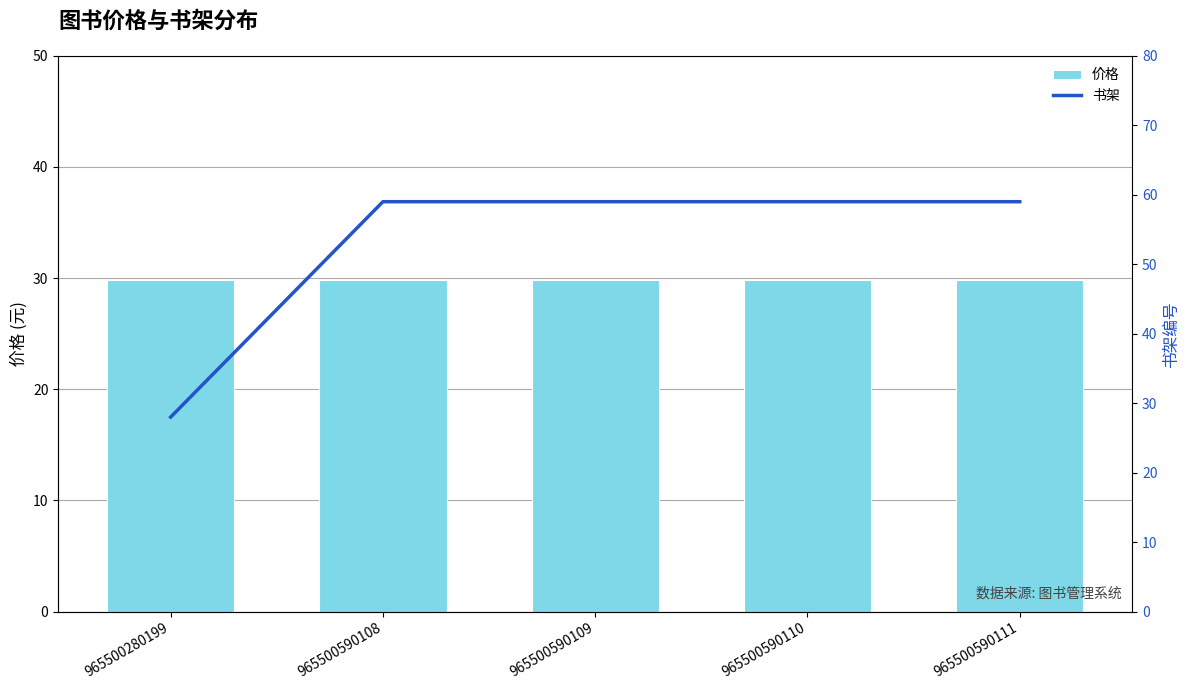

Reading left to right, list all the values displayed in this chart.

价格: 965500280199=29.8	965500590108=29.8	965500590109=29.8	965500590110=29.8	965500590111=29.8
书架: 965500280199=28.0	965500590108=59.0	965500590109=59.0	965500590110=59.0	965500590111=59.0